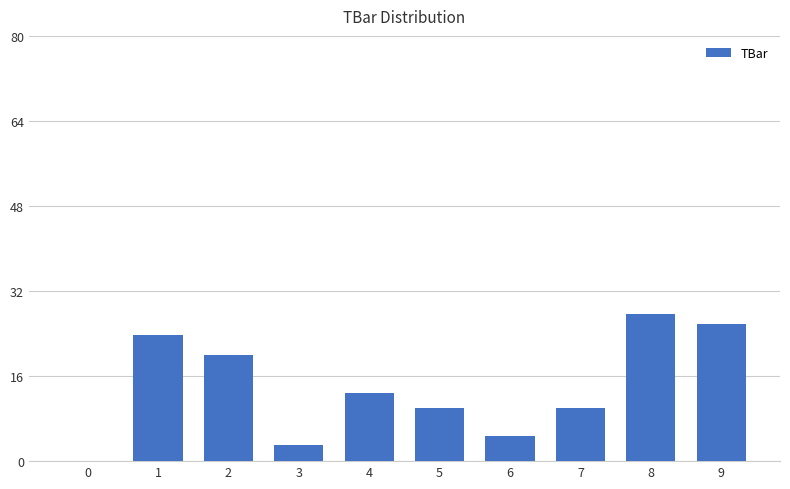

What is the average value?

13.8